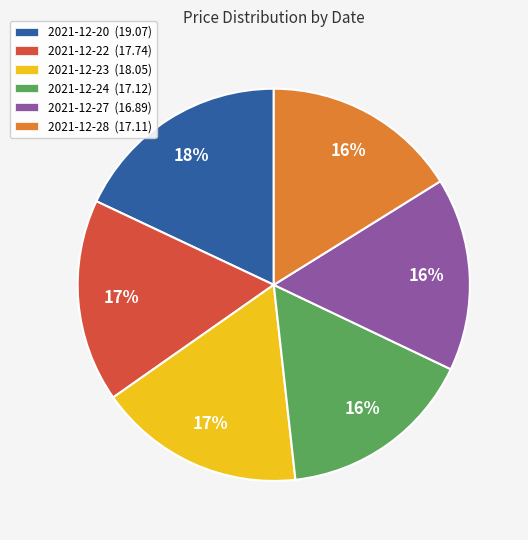

Which category has the biggest portion of the pie?

2021-12-20